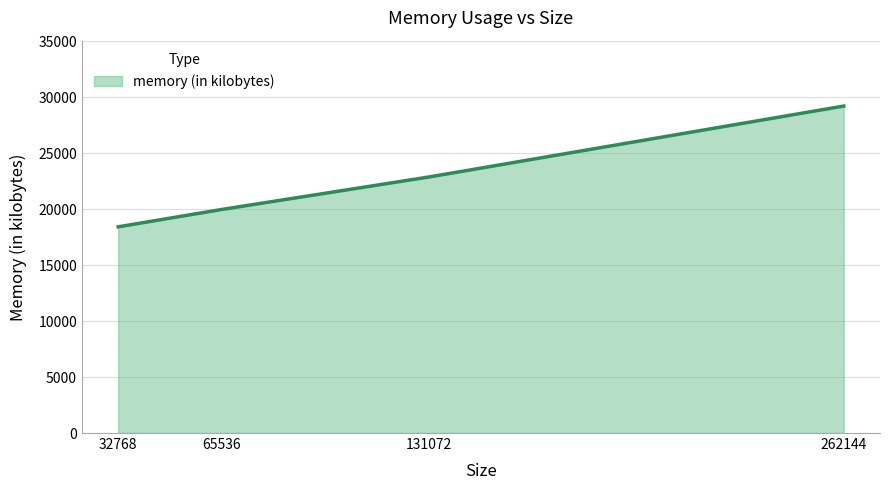

Which has a higher value, 32768 or 131072?

131072